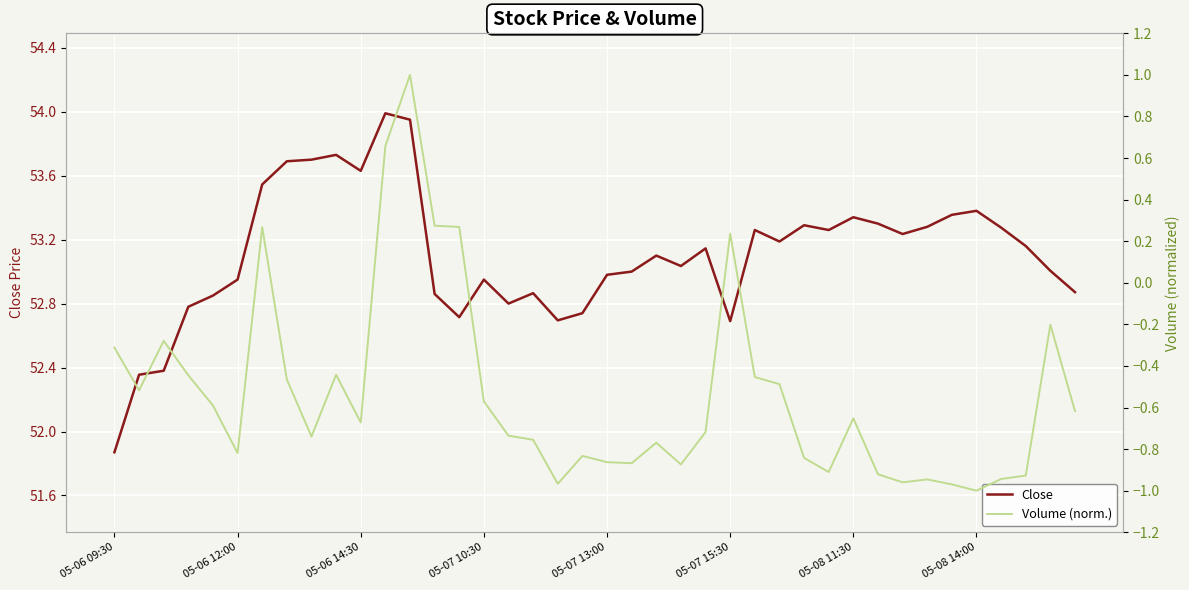

At which category is the sum across all series the highest?

12